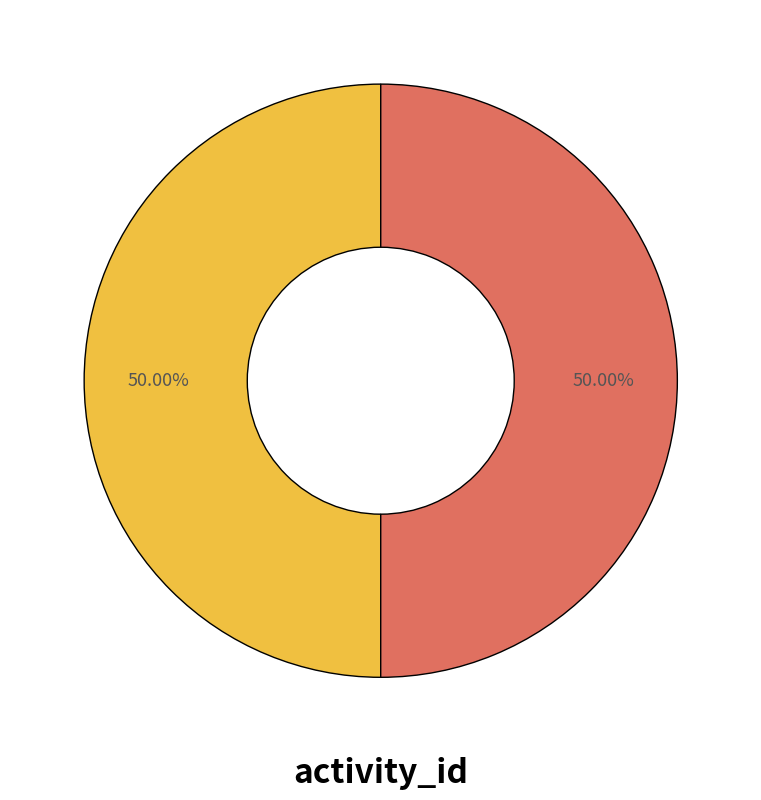

How many slices are in this pie chart?

2